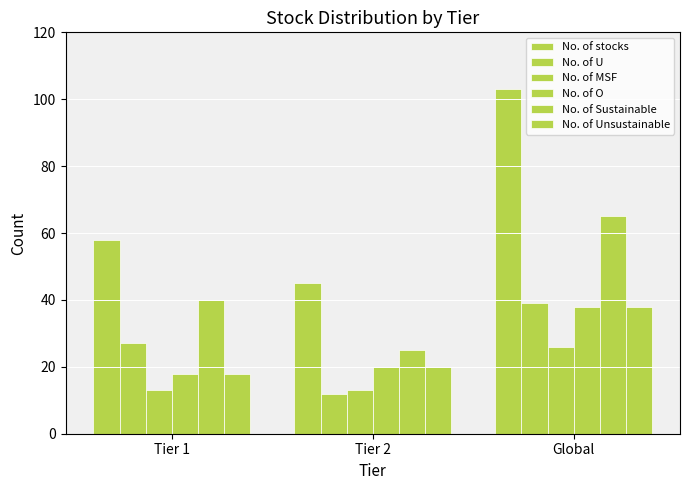

List the labels in order of No. of Sustainable value, largest first.

Global, Tier 1, Tier 2